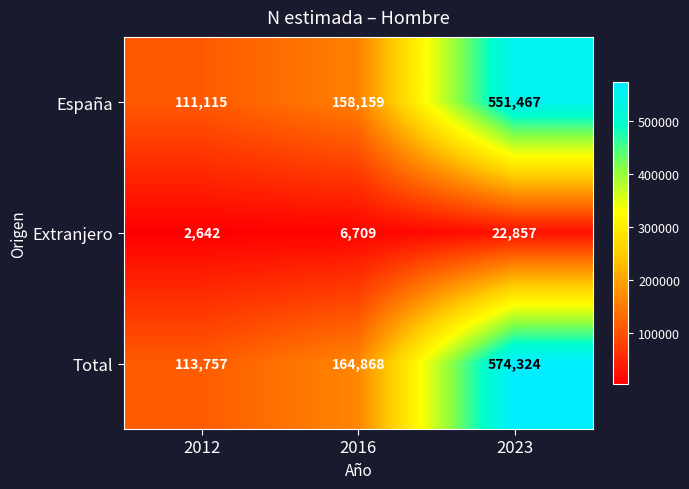

List the series in order of their peak value, lowest first.

Extranjero, España, Total